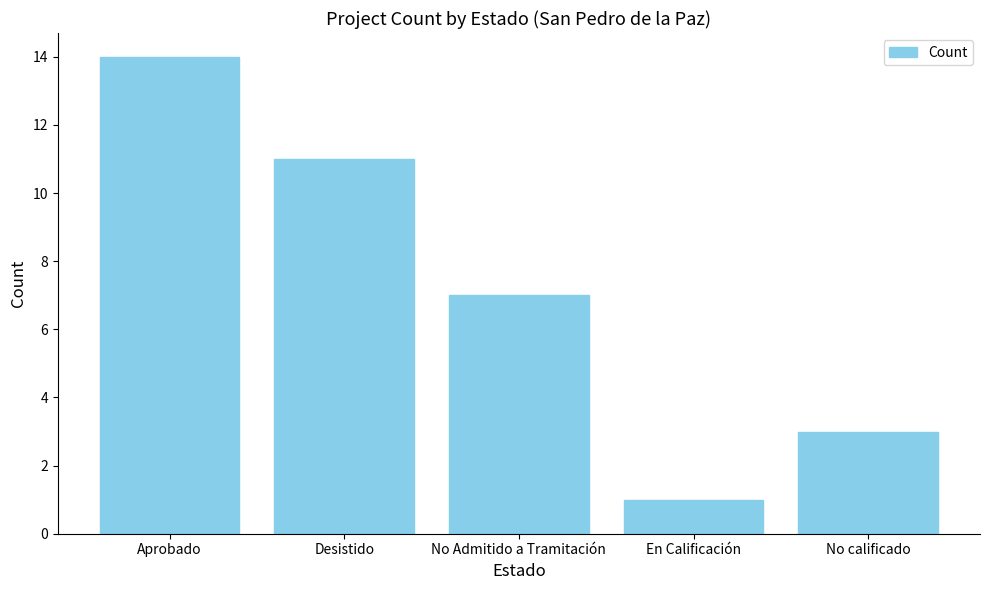

List the labels in order of value, smallest first.

En Calificación, No calificado, No Admitido a Tramitación, Desistido, Aprobado